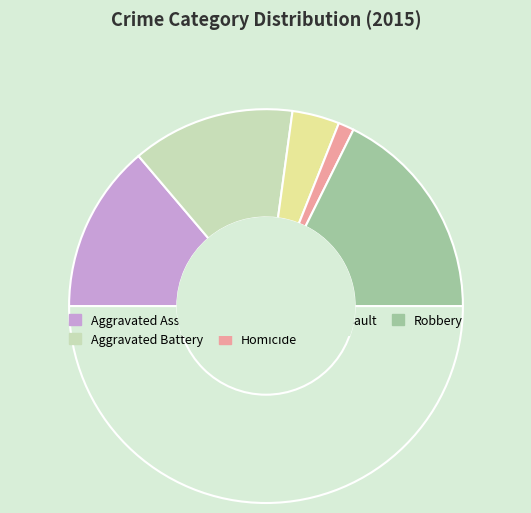

How many slices are in this pie chart?

6